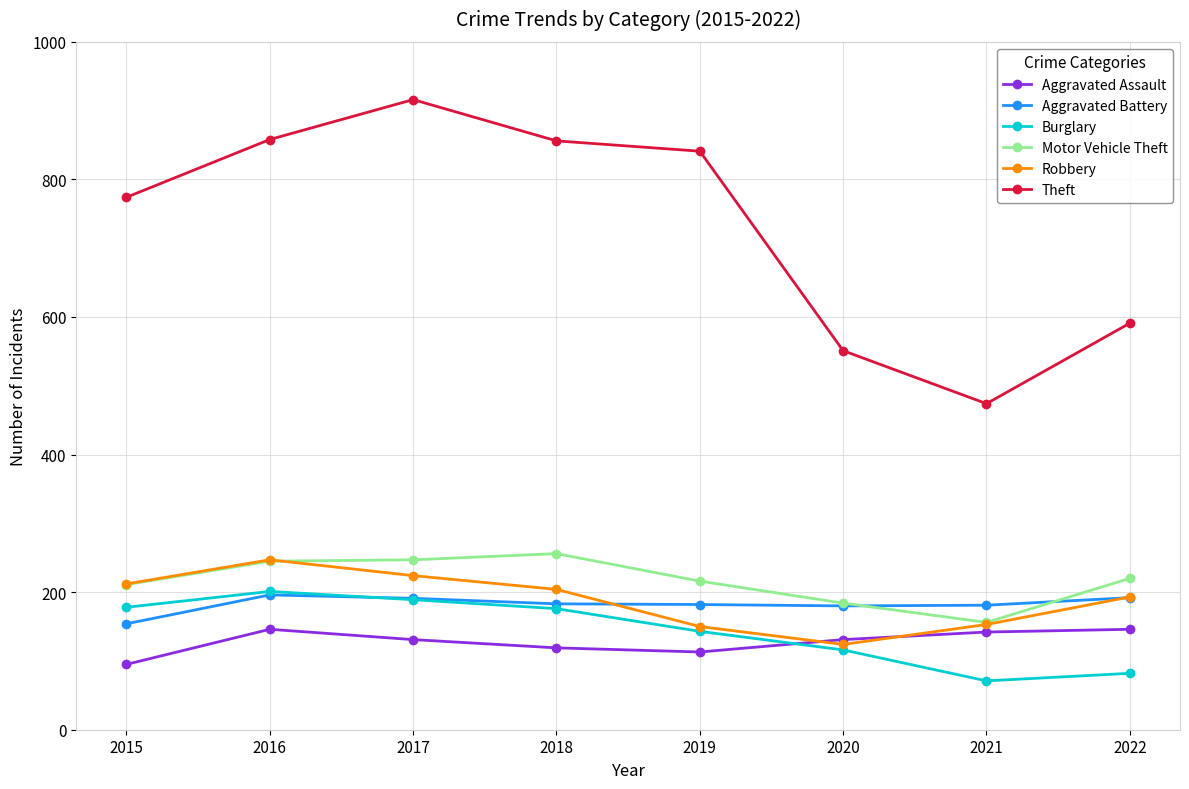

How many distinct data groups are displayed?

6